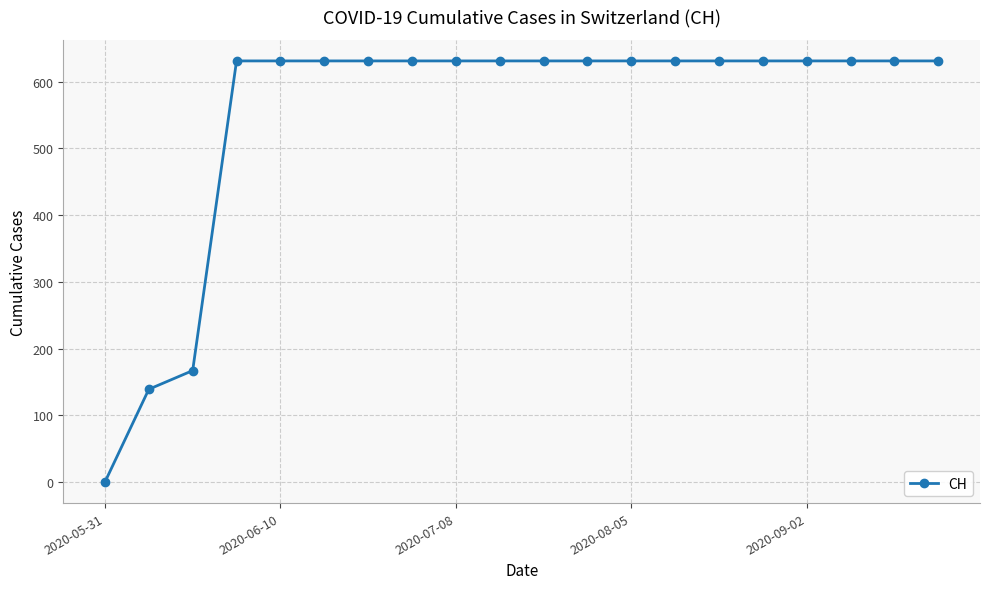

What is the value of the 20th point from the left?

631